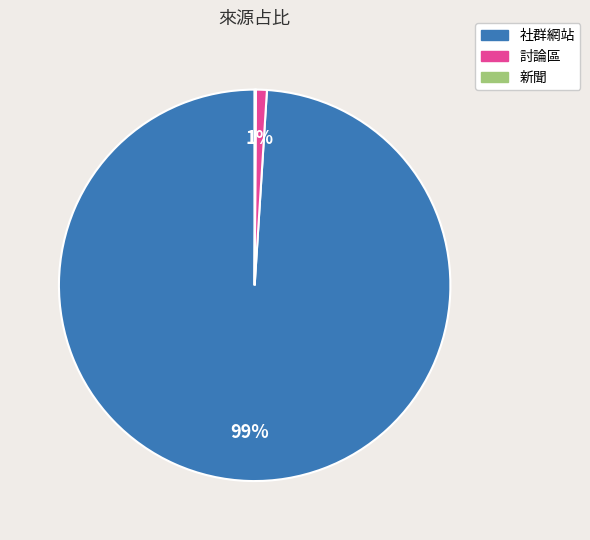

To the nearest percent, what is the difference between the largest and smallest slice percentages?

99%